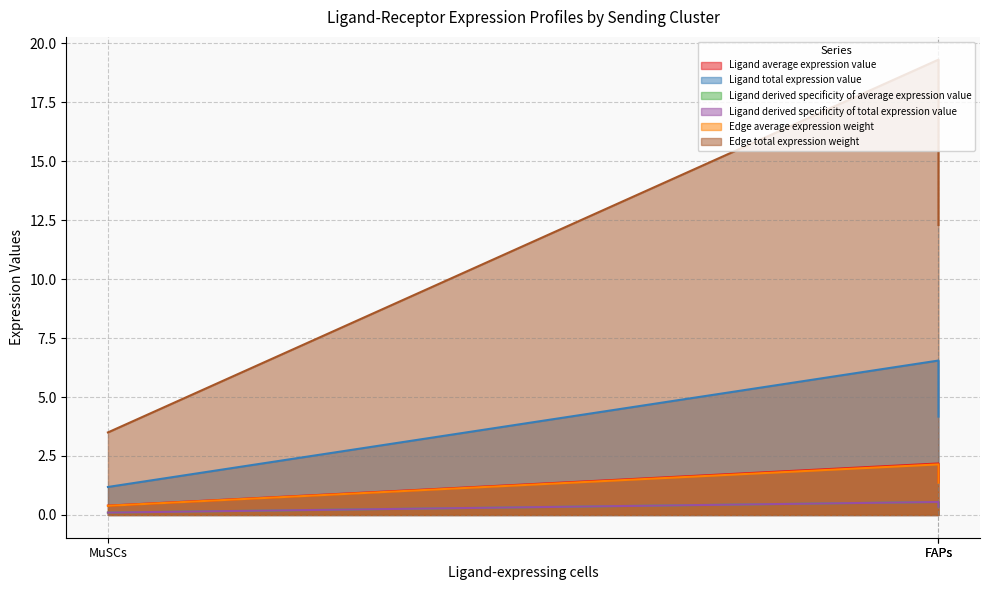

Where is Edge average expression weight nearest to the value 1?

FAPs